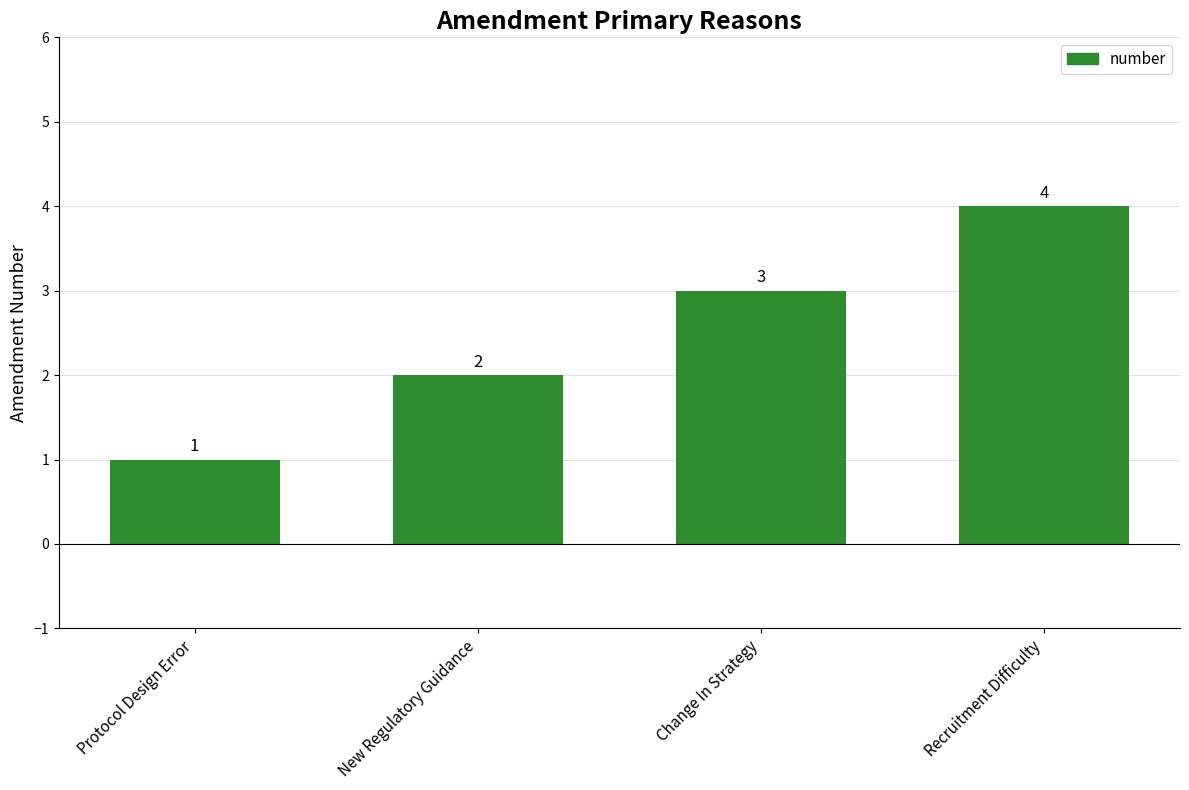

Reading right to left, list all the values displayed in this chart.

Recruitment Difficulty=4	Change In Strategy=3	New Regulatory Guidance=2	Protocol Design Error=1